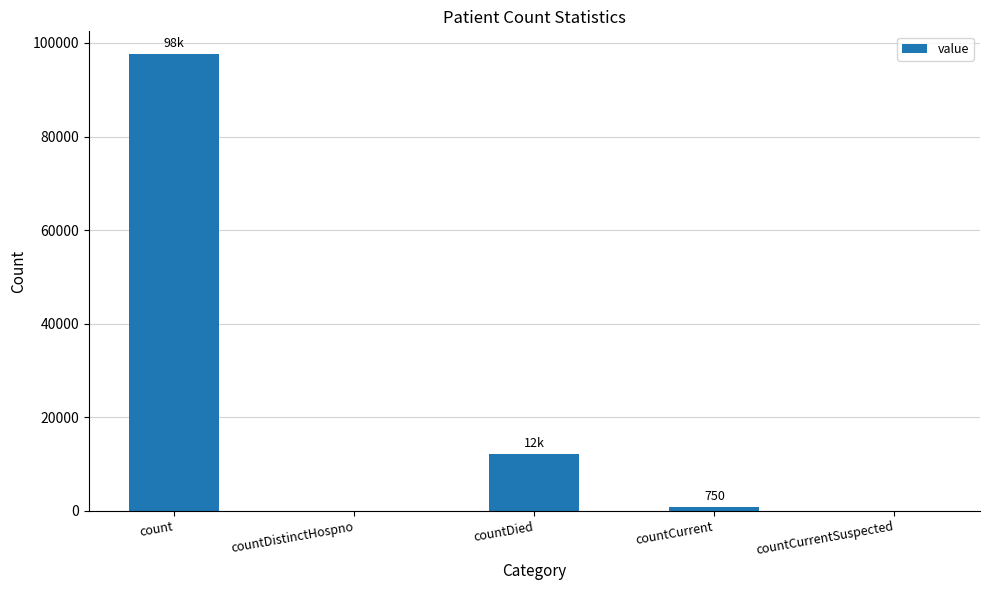

Which category has the highest value across all series?

count